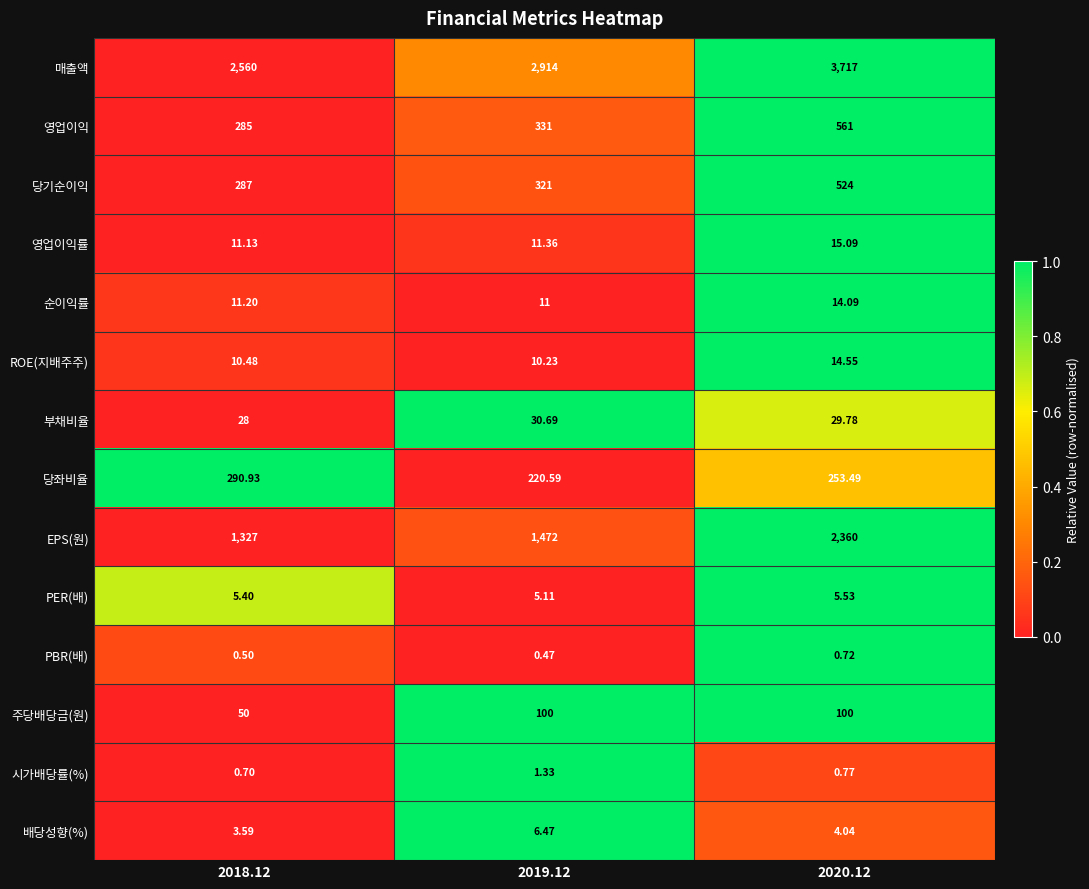

Between 2019.12 and 2020.12, which series saw the biggest shift?

EPS(원)